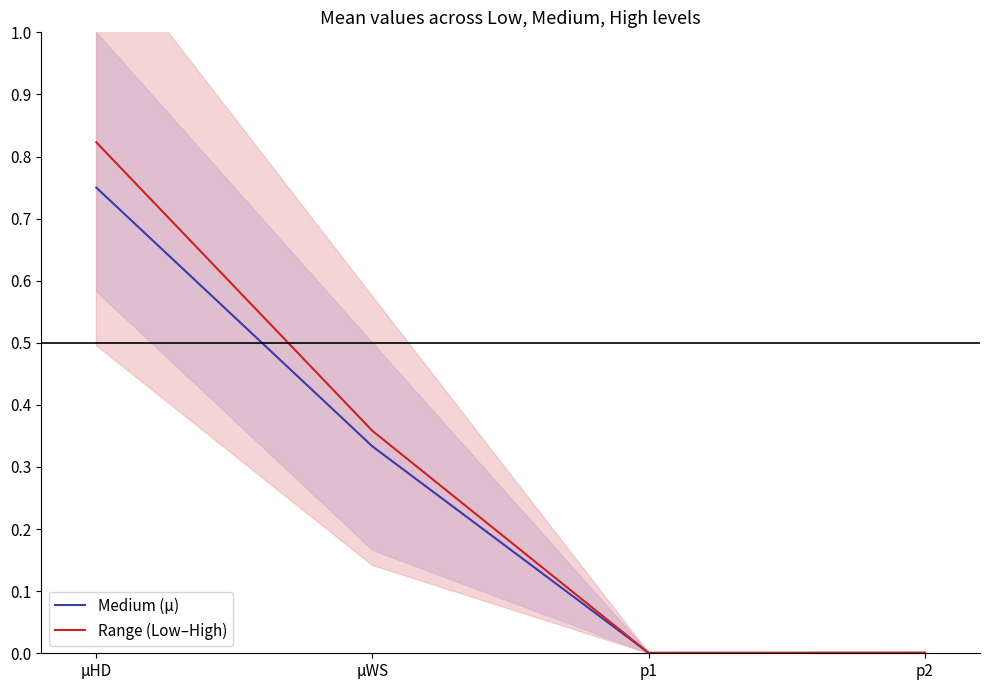

Between which two adjacent categories do Medium (μ) and Range (Low–High) first intersect?

μWS and p1